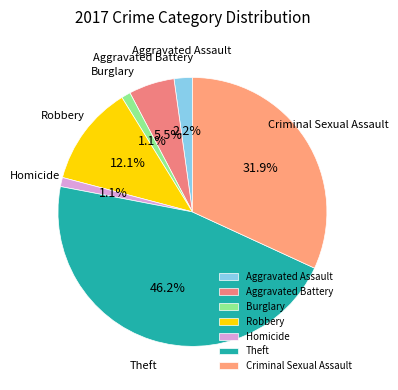

Is Homicide the majority of the pie?

No